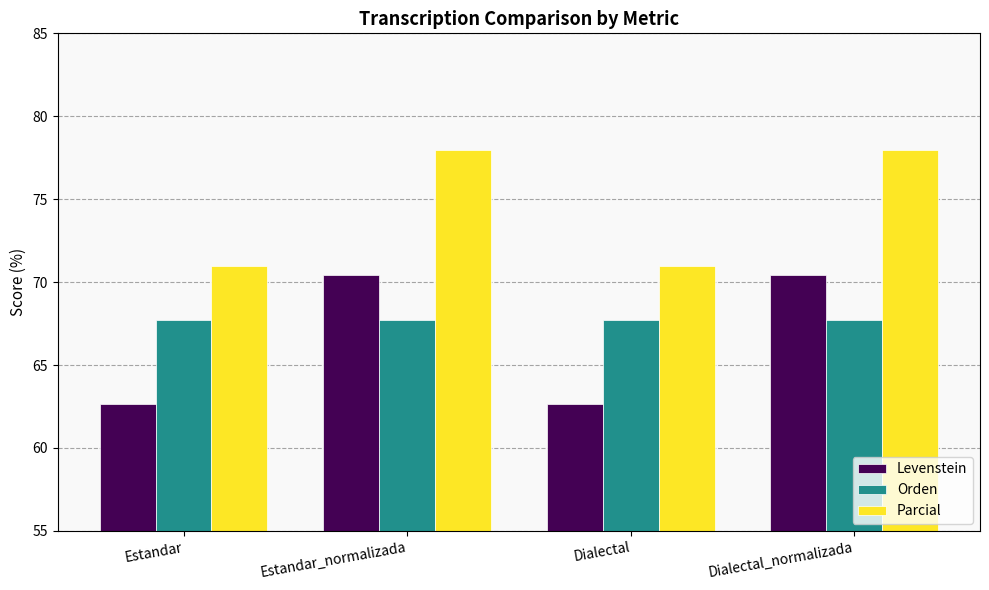

List the series in order of their overall mean, highest first.

Parcial, Orden, Levenstein